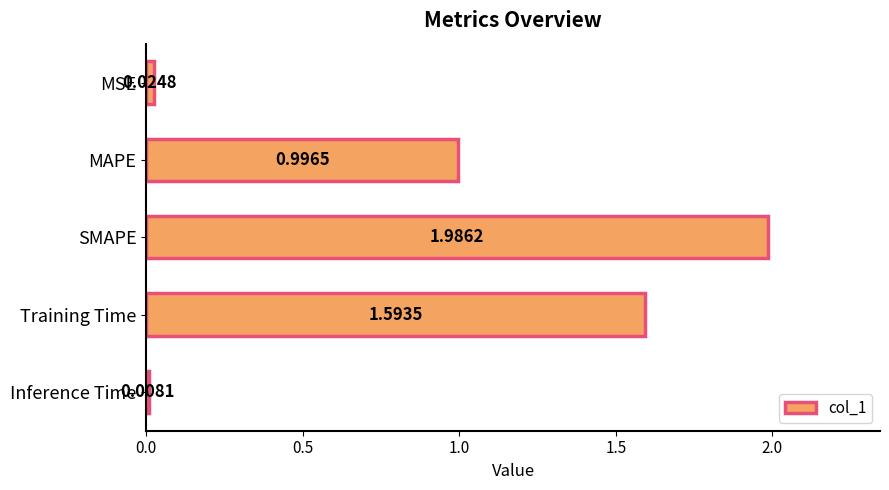

Rank the categories by value from lowest to highest.

Inference Time, MSE, MAPE, Training Time, SMAPE